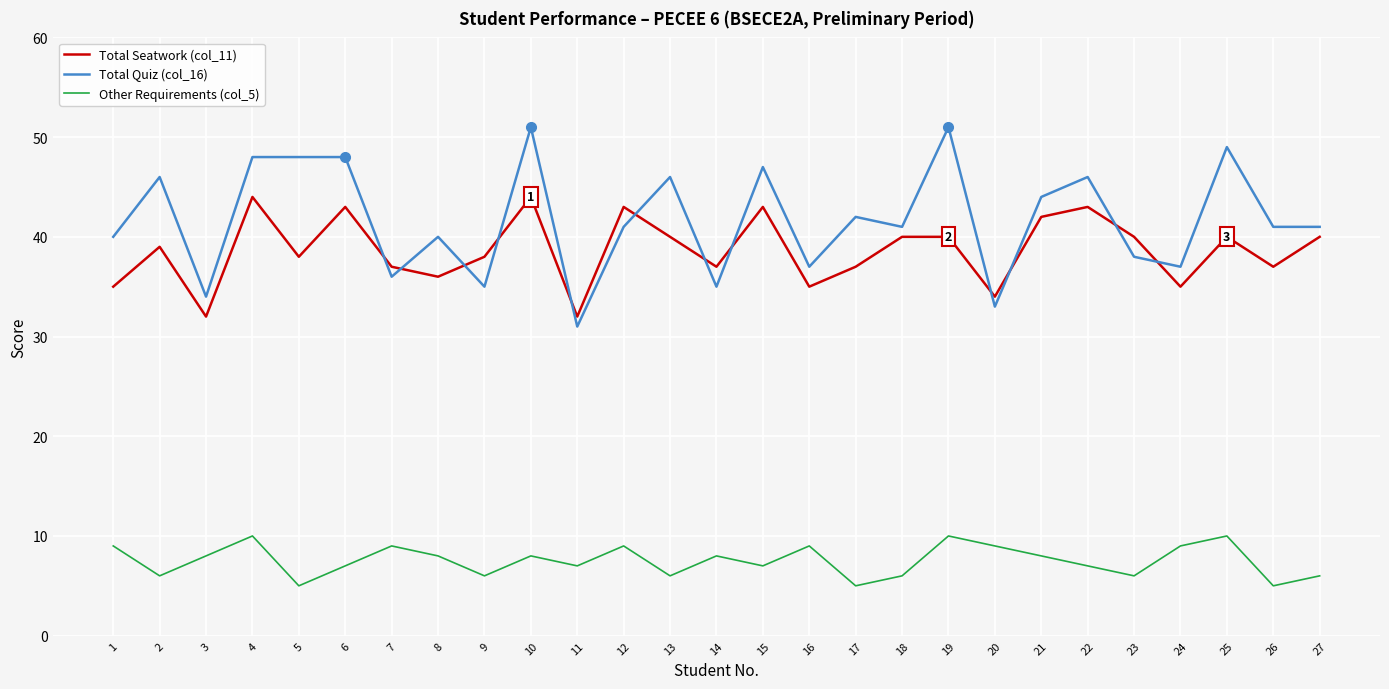

Reading right to left, list all the values displayed in this chart.

Total Seatwork (col_11): 40	37	40	35	40	43	42	34	40	40	37	35	43	37	40	43	32	44	38	36	37	43	38	44	32	39	35
Total Quiz (col_16): 41	41	49	37	38	46	44	33	51	41	42	37	47	35	46	41	31	51	35	40	36	48	48	48	34	46	40
Other Requirements (col_5): 6	5	10	9	6	7	8	9	10	6	5	9	7	8	6	9	7	8	6	8	9	7	5	10	8	6	9